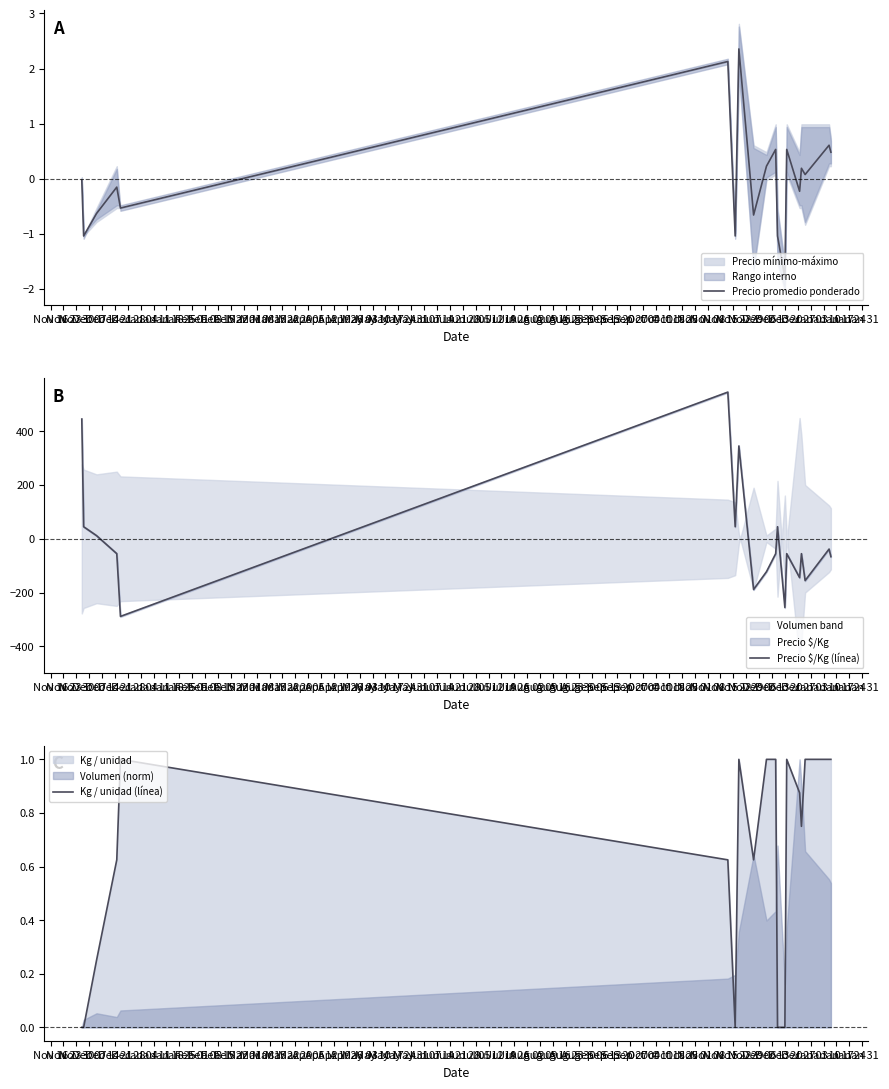

What is the minimum value for Precio promedio ponderado?

-1.8